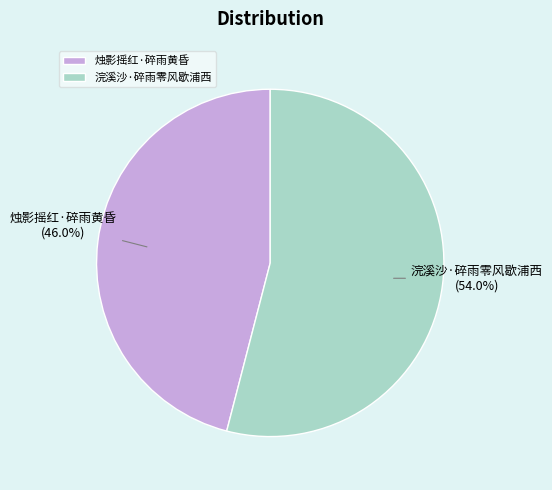

How many slices are in this pie chart?

2